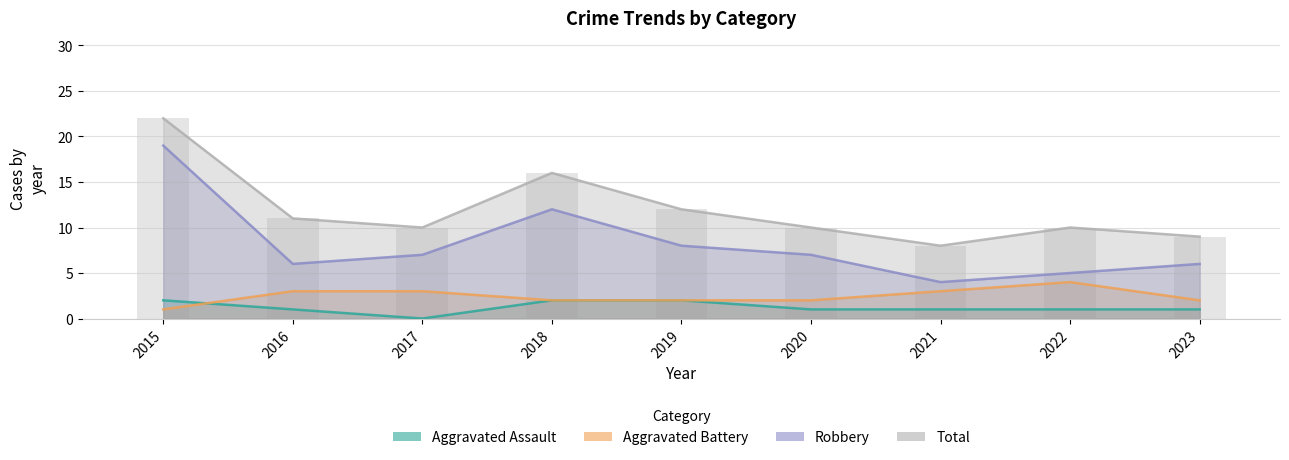

How many data points in Total are above 10?

4